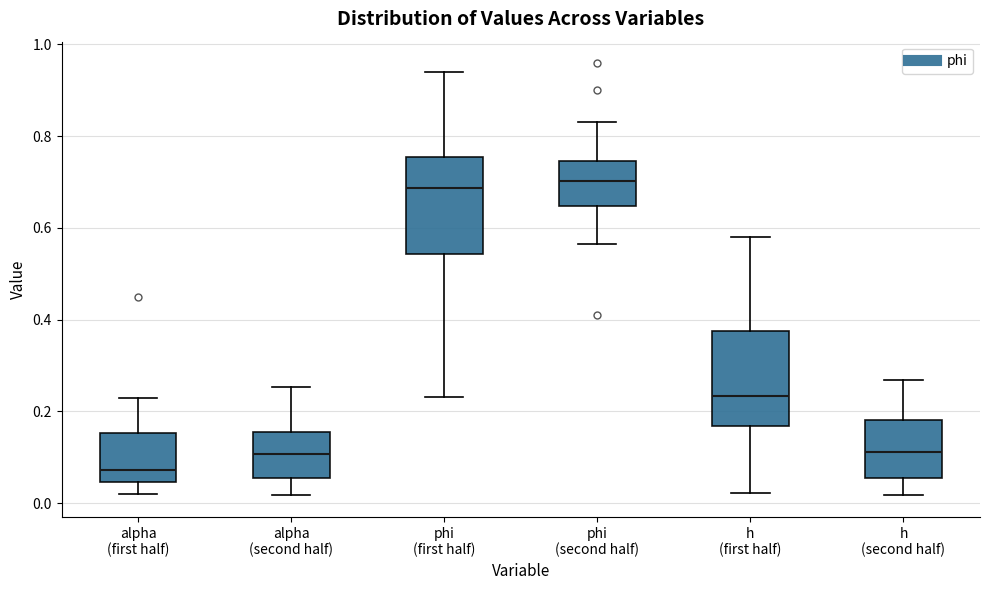

Where does the upper whisker of the box for h (first half) end on the y-axis? The values are not printed on the chart, so give them approximately, as read against the axis.

0.58